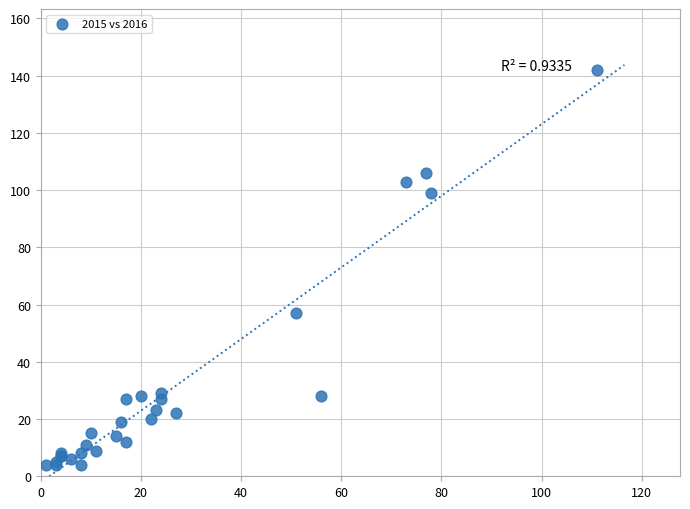

What Y value in the scatter plot is closest to 73?

57